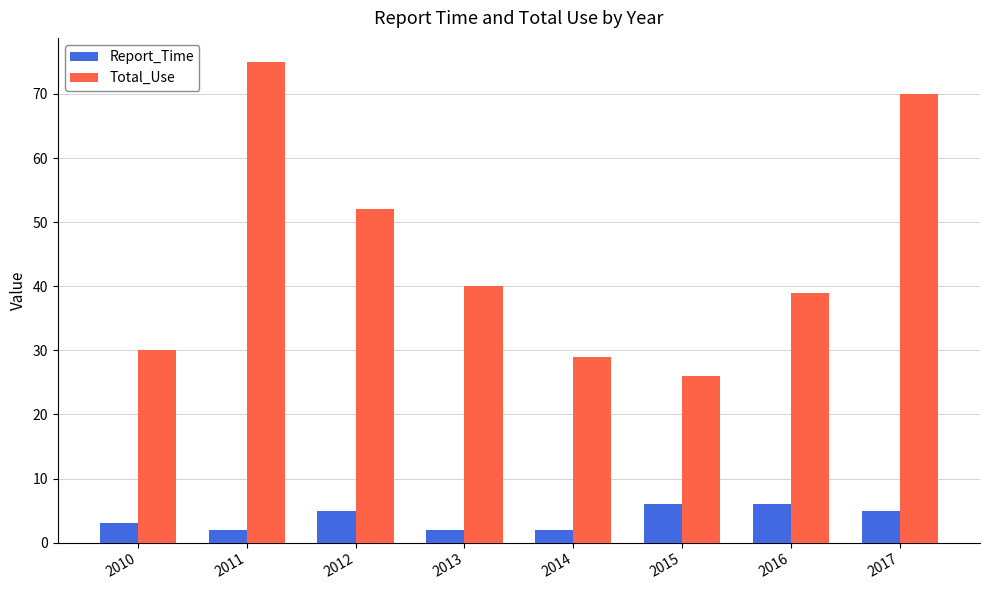

What is the sum of the Report_Time values at 2014 and 2013?

4